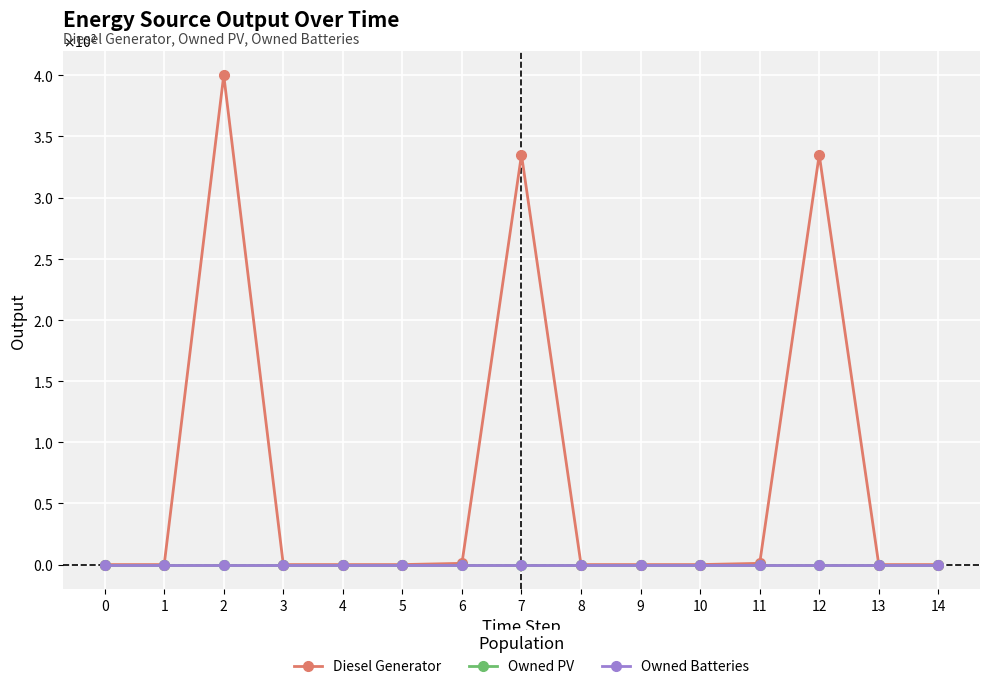

What is the difference between the Diesel Generator values at 6 and 14?

1